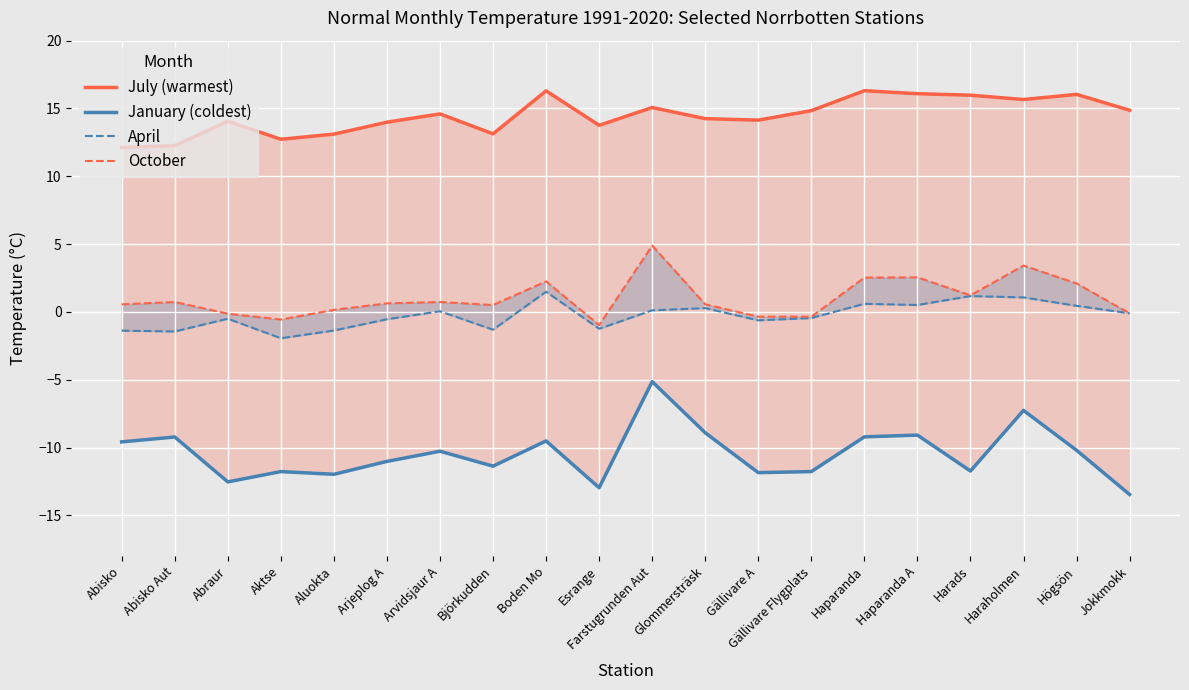

Is it true that July (warmest) equals 16.2 at Abisko?

False